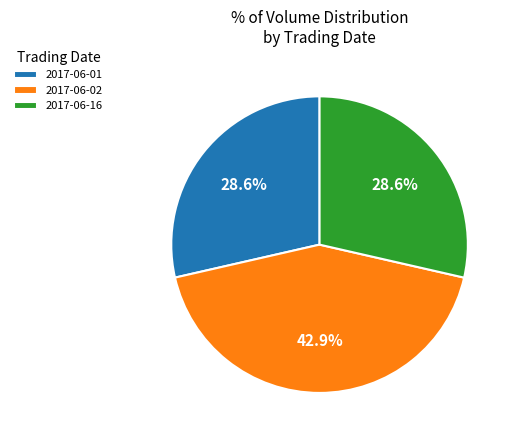

To the nearest percent, what is the average slice percentage?

33%